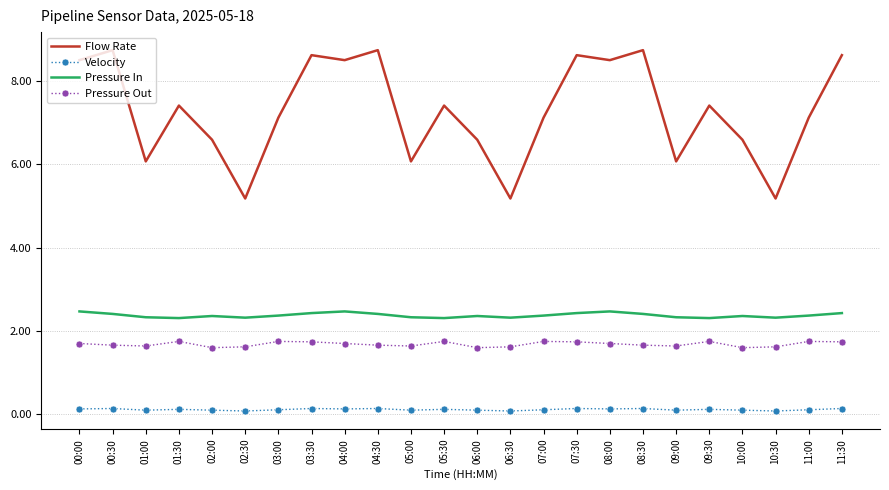

Which series has the largest range (max minus min)?

Flow Rate